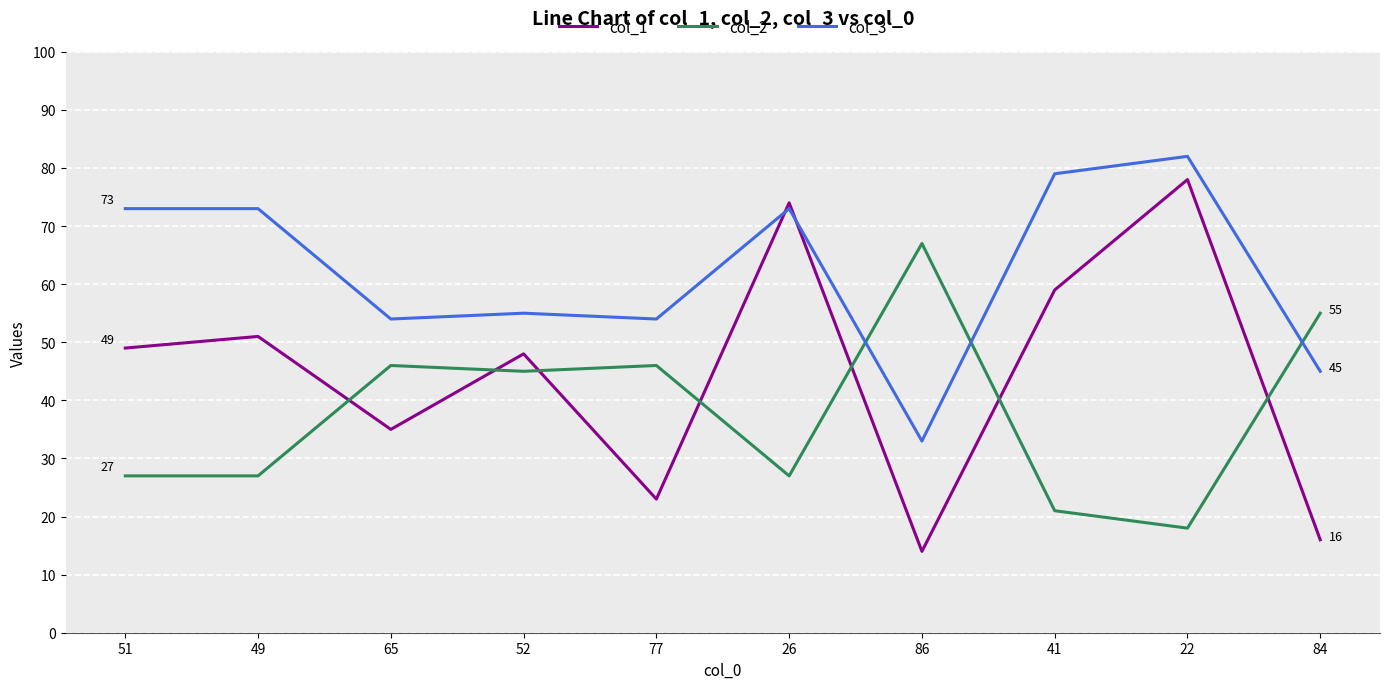

Where is the first local maximum for col_1?

49